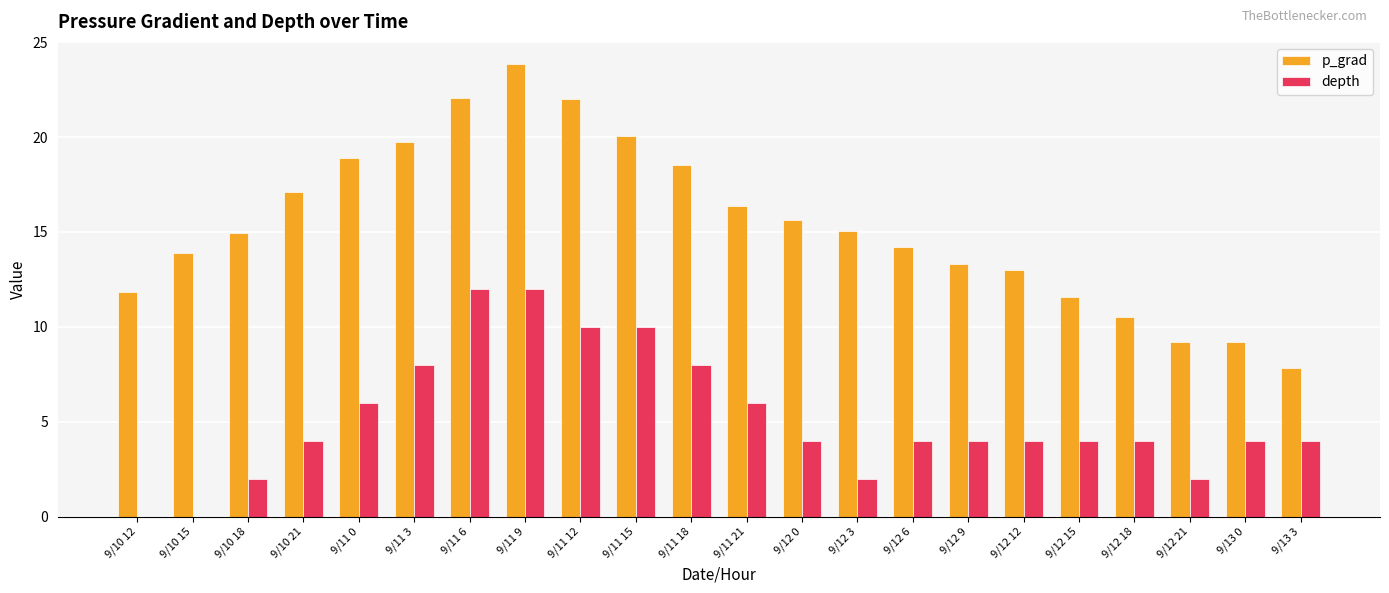

Is the value of p_grad at 9/12 21 greater than the value of depth at 9/10 18?

Yes